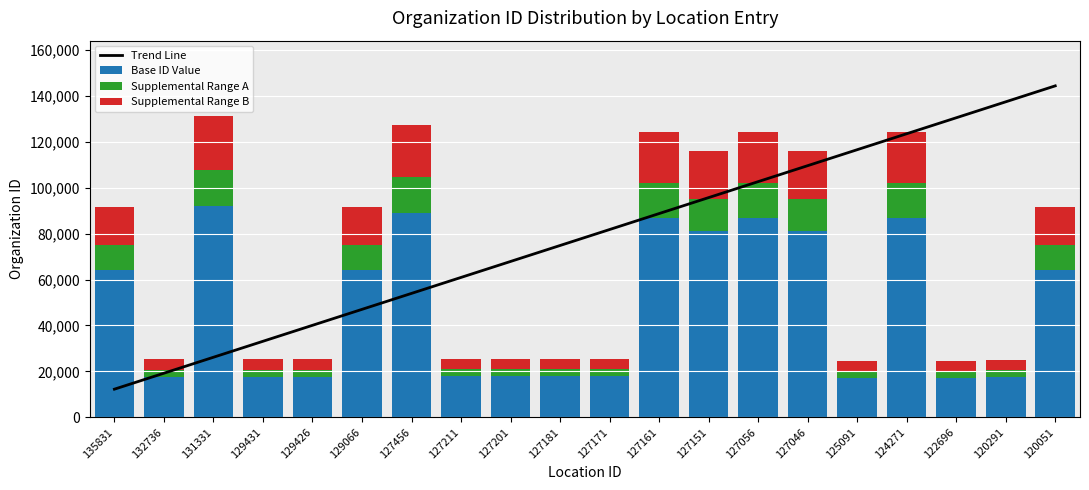

What is the difference between the highest and lowest values at 129426?

37037.9